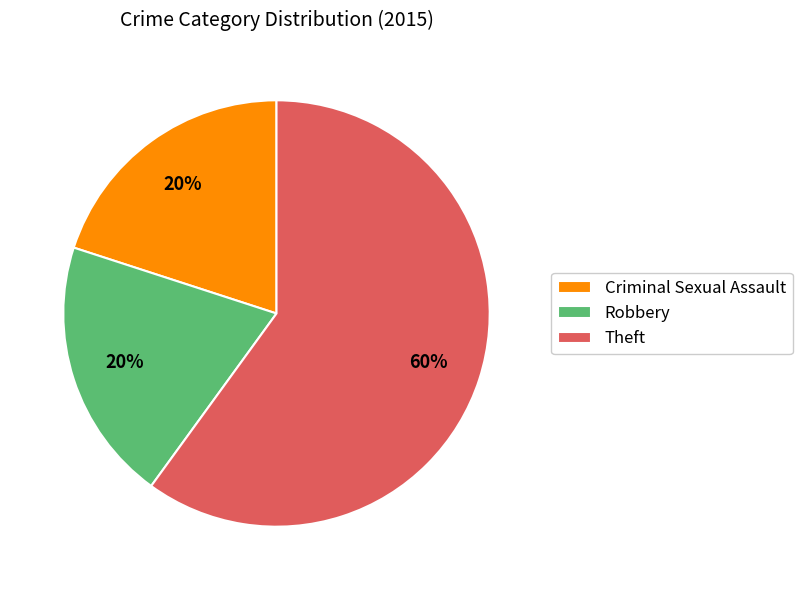

Is it true that Theft is 60% of the pie?

True